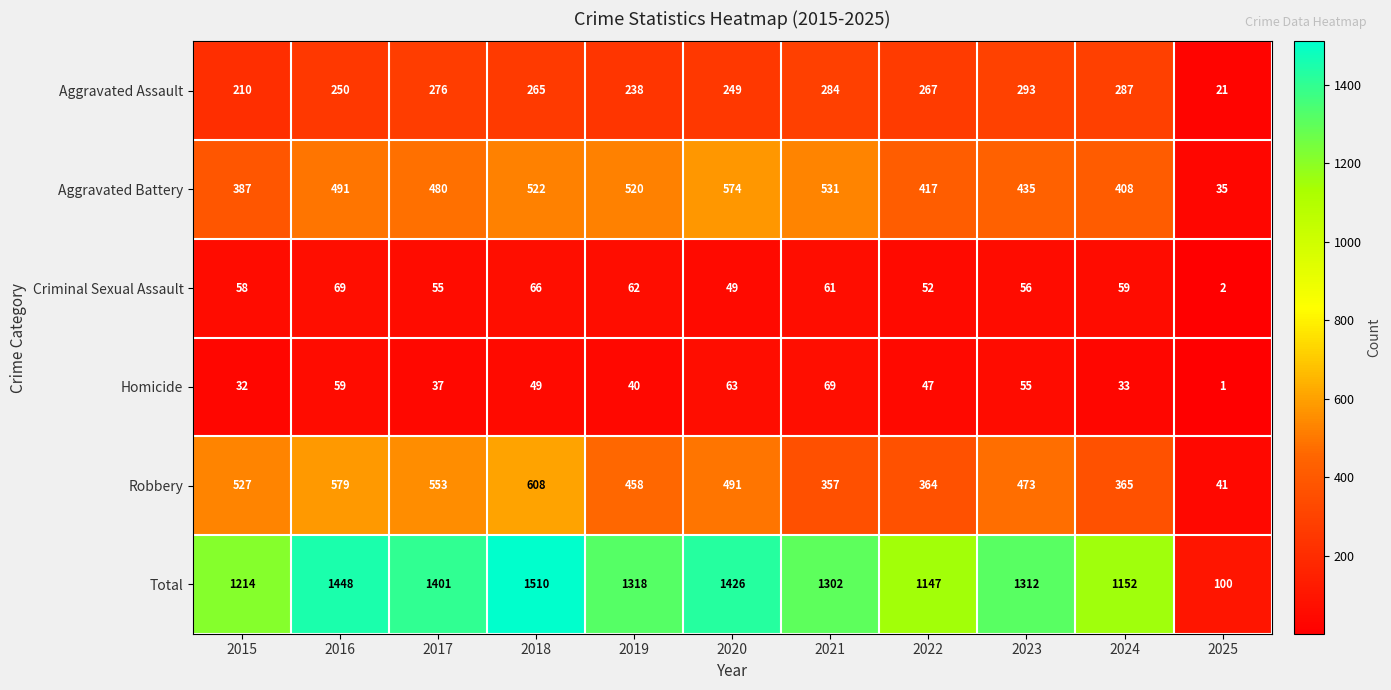

At which category is the sum across all series the highest?

2018